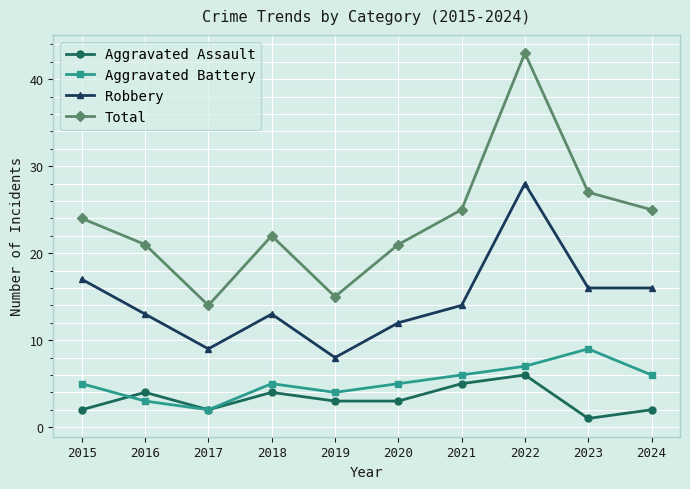

Which series has the widest spread of values?

Total